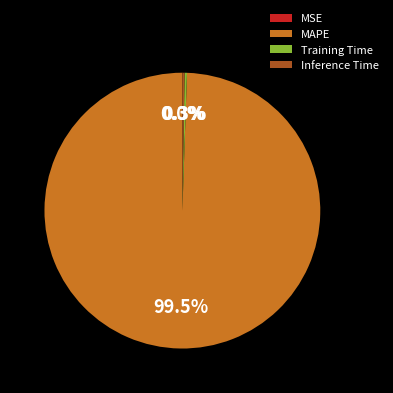

Does MAPE represent more than half of the total?

Yes